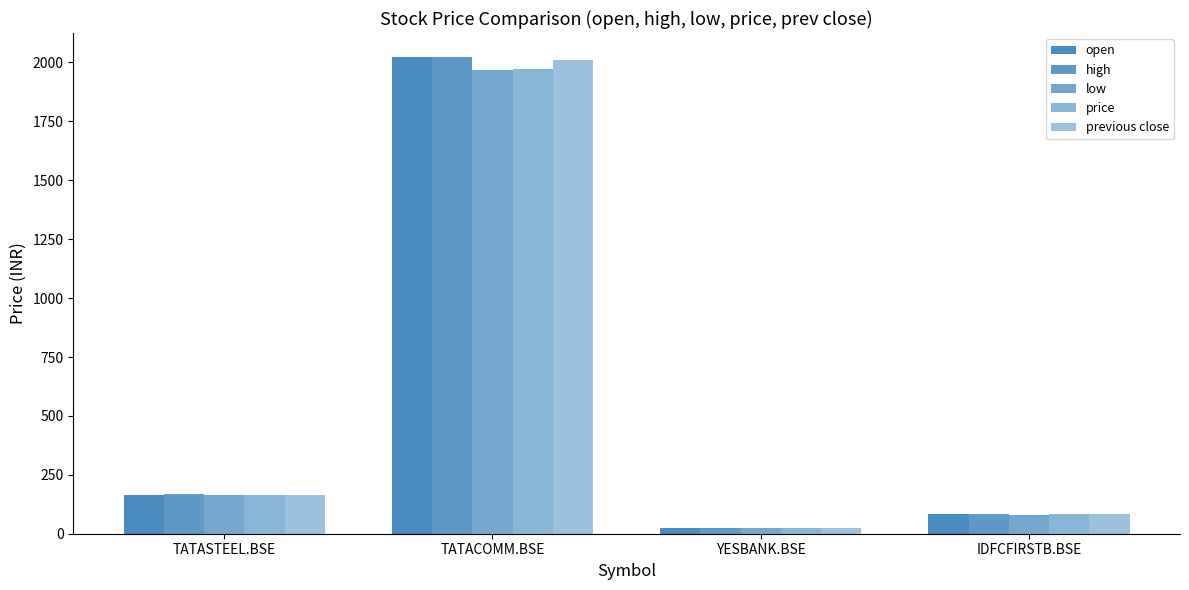

Which series changed the most between TATACOMM.BSE and IDFCFIRSTB.BSE?

open